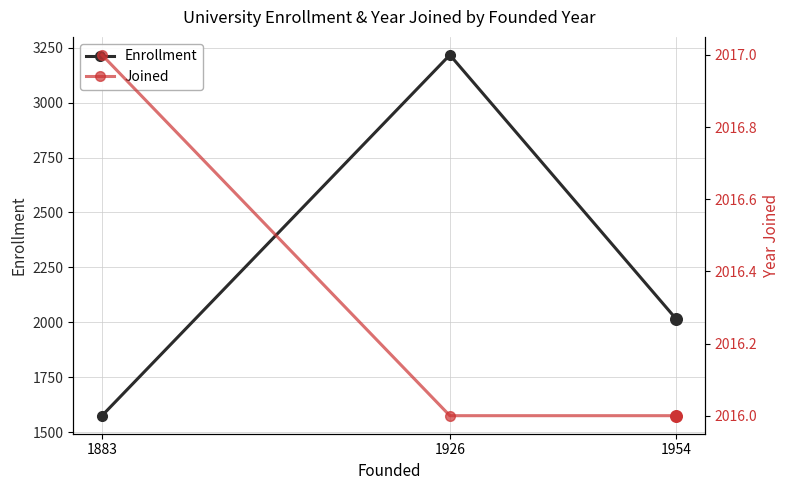

What is the total value across all series at 1883?

3592